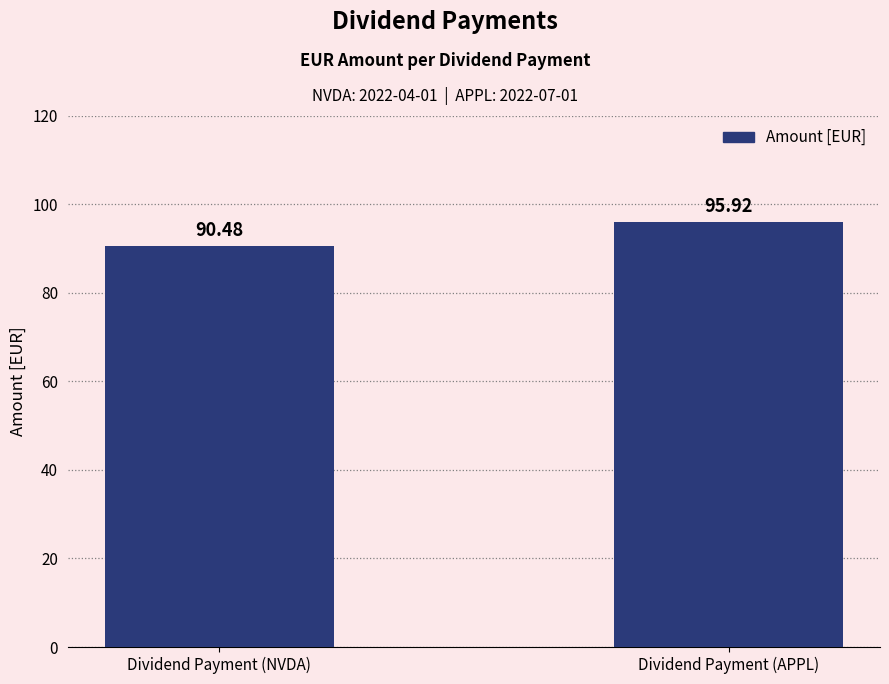

How many data points does each series have?

2